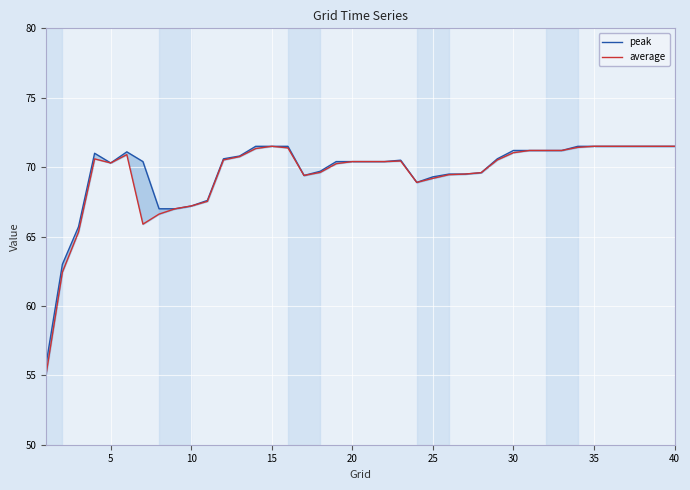

True or false: peak has a value of 70.4 at 20.

True